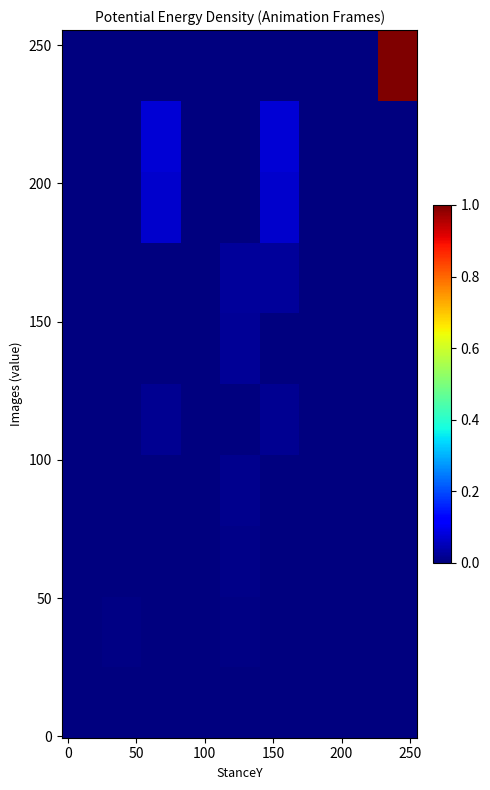

At how many categories does at least one series exceed 0?

5